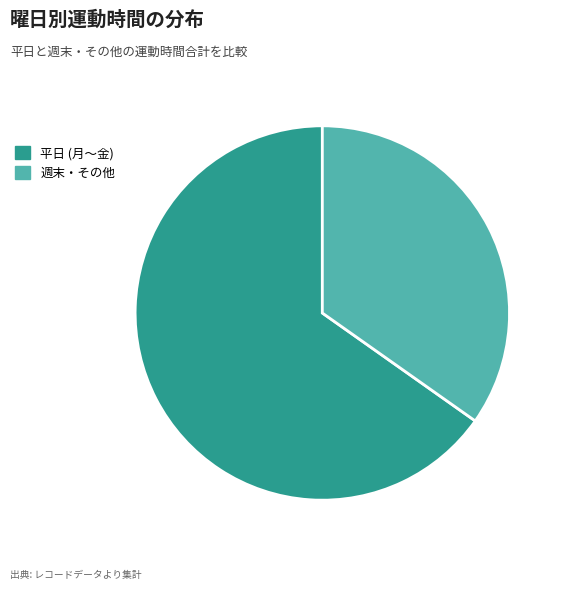

Approximately how many times larger is the value at 平日 (月～金) compared to 週末・その他?

1.9